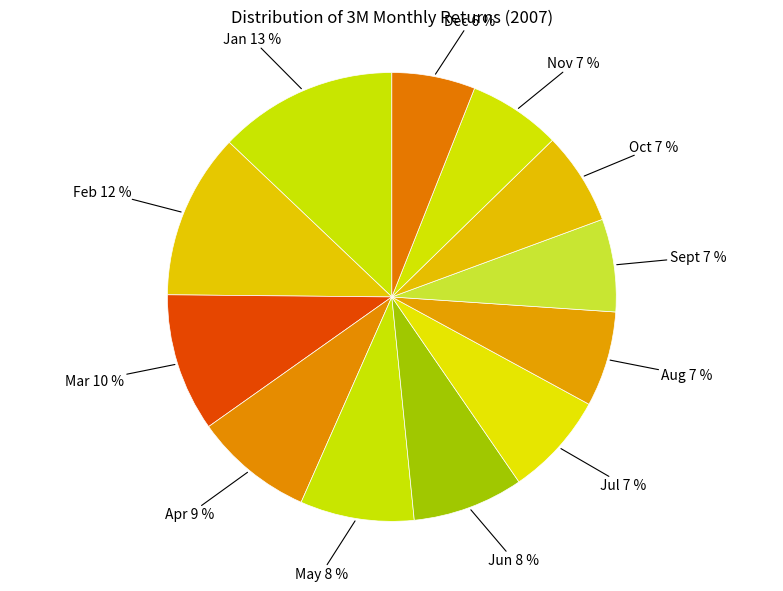

Between Sept and Jan, which is larger?

Jan